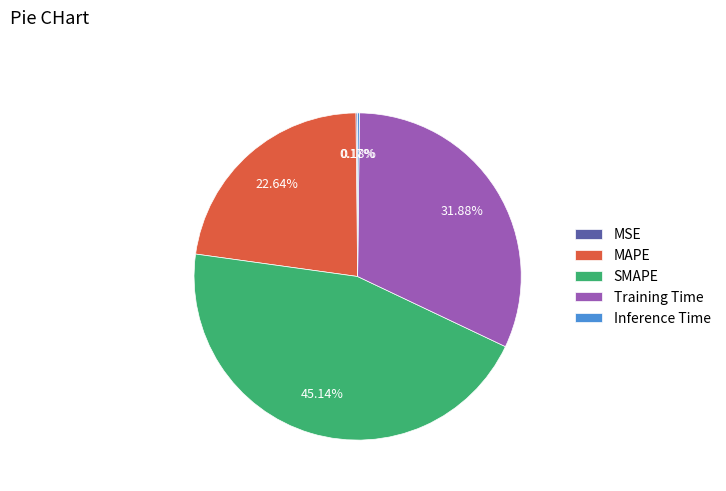

Is the sum of MAPE and SMAPE greater than half?

Yes